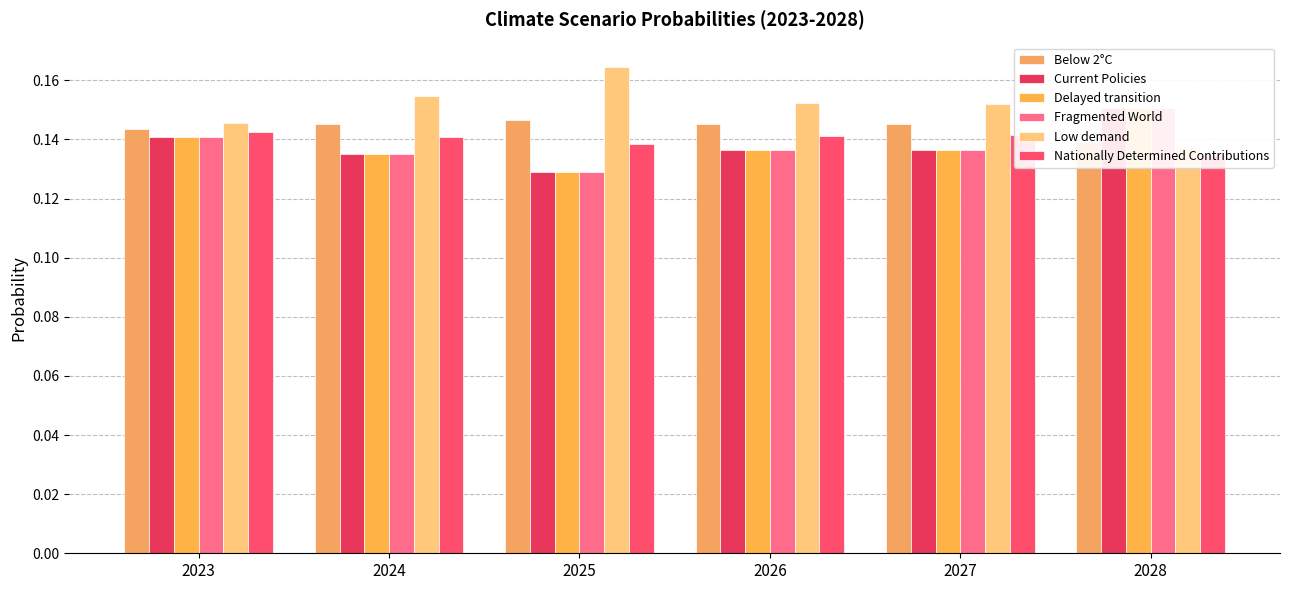

Reading left to right, extract all data points from this chart.

Below 2°C: 2023=0.1	2024=0.1	2025=0.1	2026=0.1	2027=0.1	2028=0.1
Current Policies: 2023=0.1	2024=0.1	2025=0.1	2026=0.1	2027=0.1	2028=0.2
Delayed transition: 2023=0.1	2024=0.1	2025=0.1	2026=0.1	2027=0.1	2028=0.2
Fragmented World: 2023=0.1	2024=0.1	2025=0.1	2026=0.1	2027=0.1	2028=0.2
Low demand: 2023=0.1	2024=0.2	2025=0.2	2026=0.2	2027=0.2	2028=0.1
Nationally Determined Contributions: 2023=0.1	2024=0.1	2025=0.1	2026=0.1	2027=0.1	2028=0.1